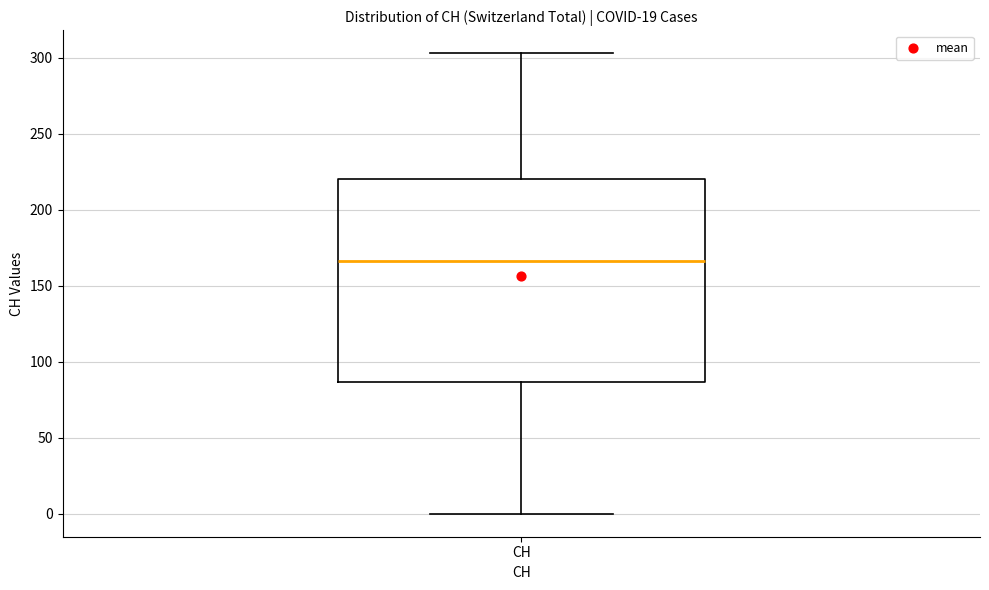

Read this box plot against the y-axis: the position of the median line, the range covered by the box, and the ends of both whiskers. The values are not printed on the chart, so give them approximately, as read against the axis.

median 165, box 85 to 220, whiskers 0 to 305